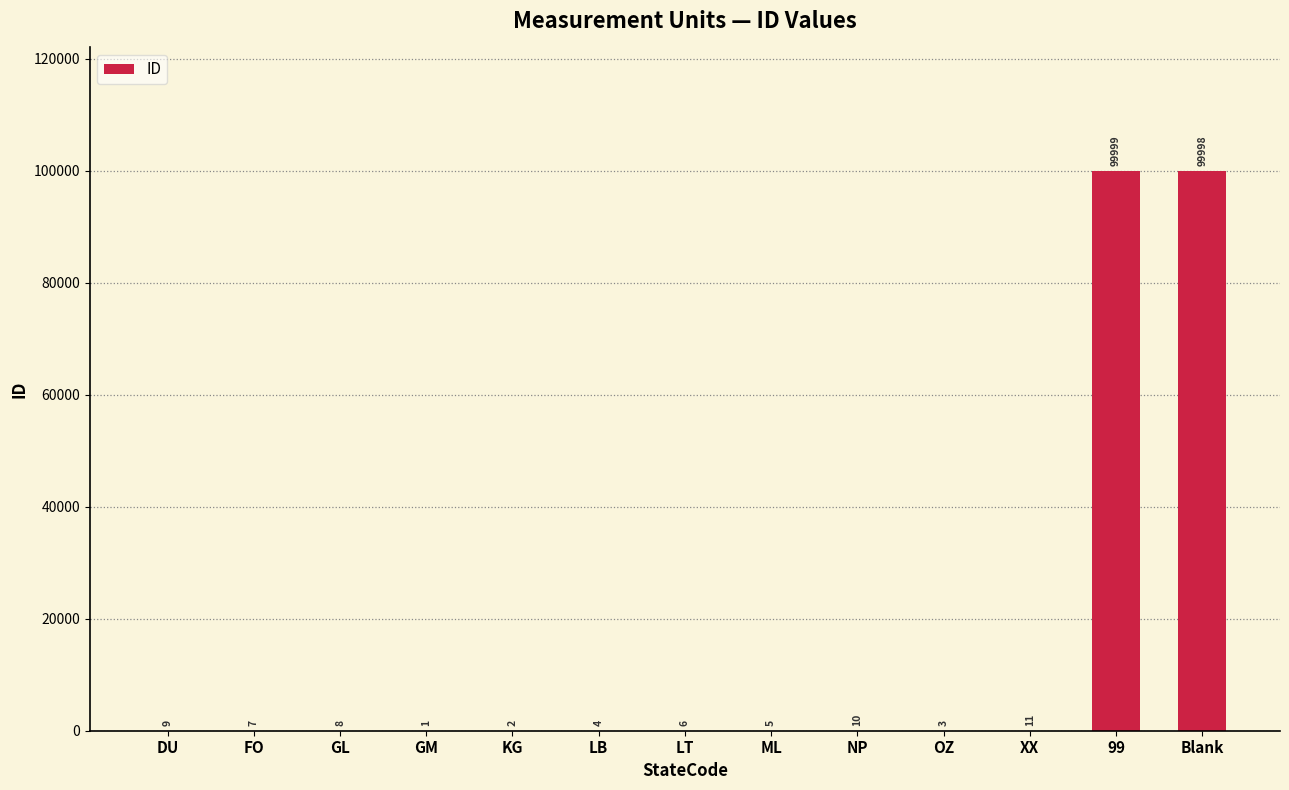

Approximately how many times larger is the value at XX compared to OZ?

3.7